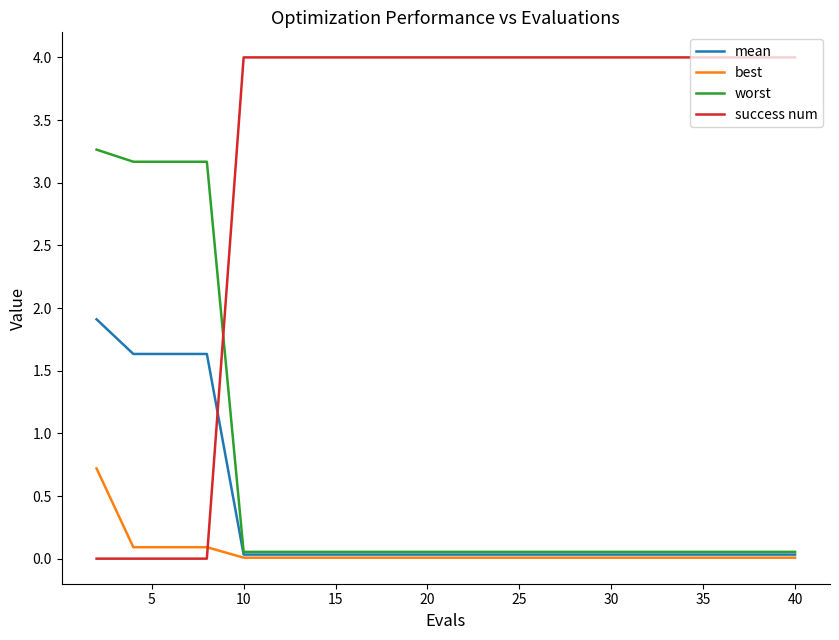

Does the chart display data point markers on the line(s)?

No